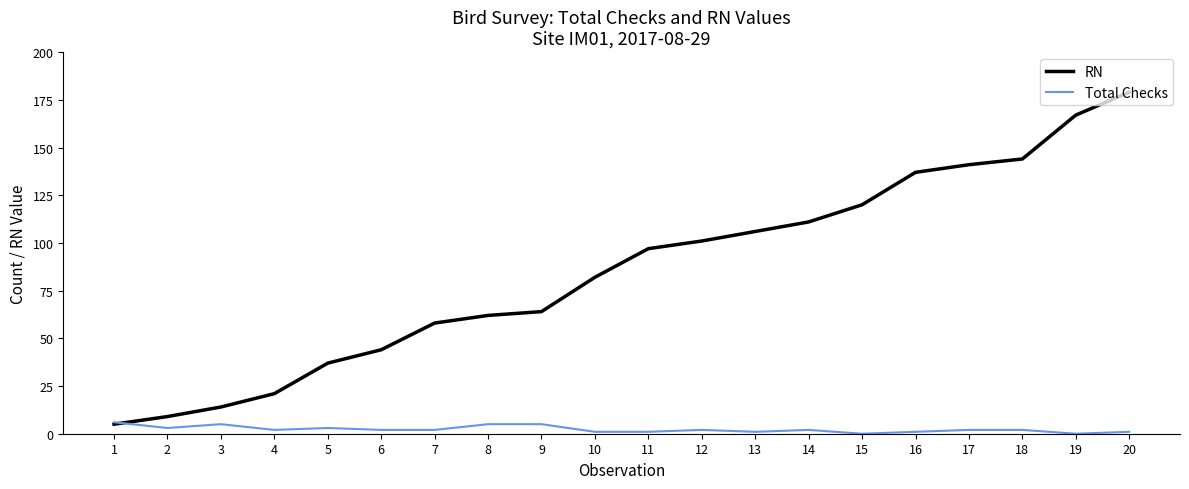

How many lines are shown in the chart?

2